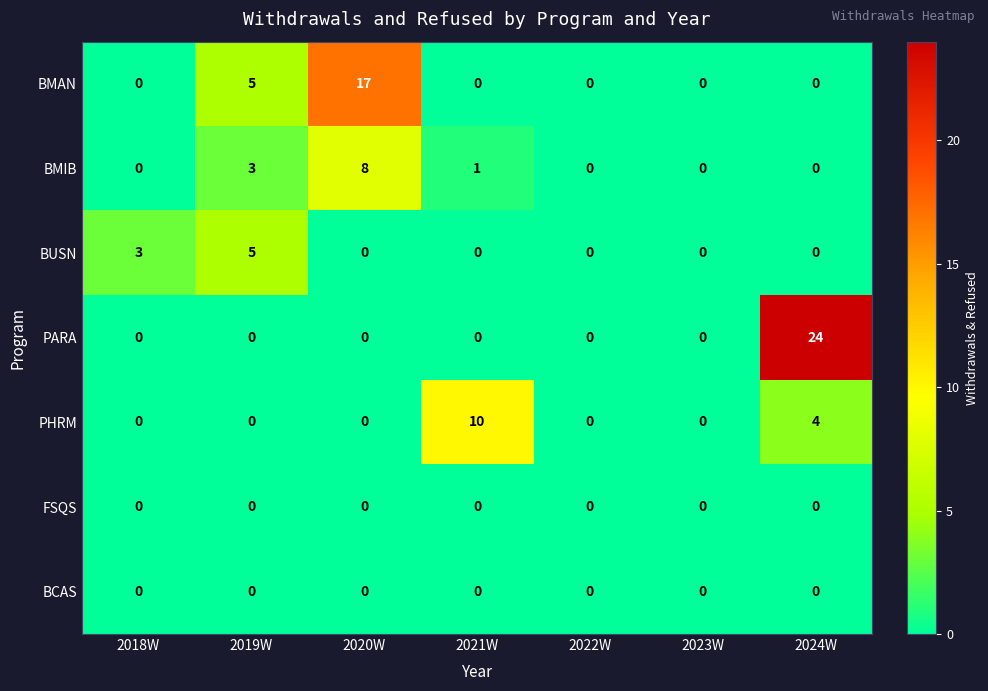

What is the difference between the BUSN values at 2018W and 2020W?

3